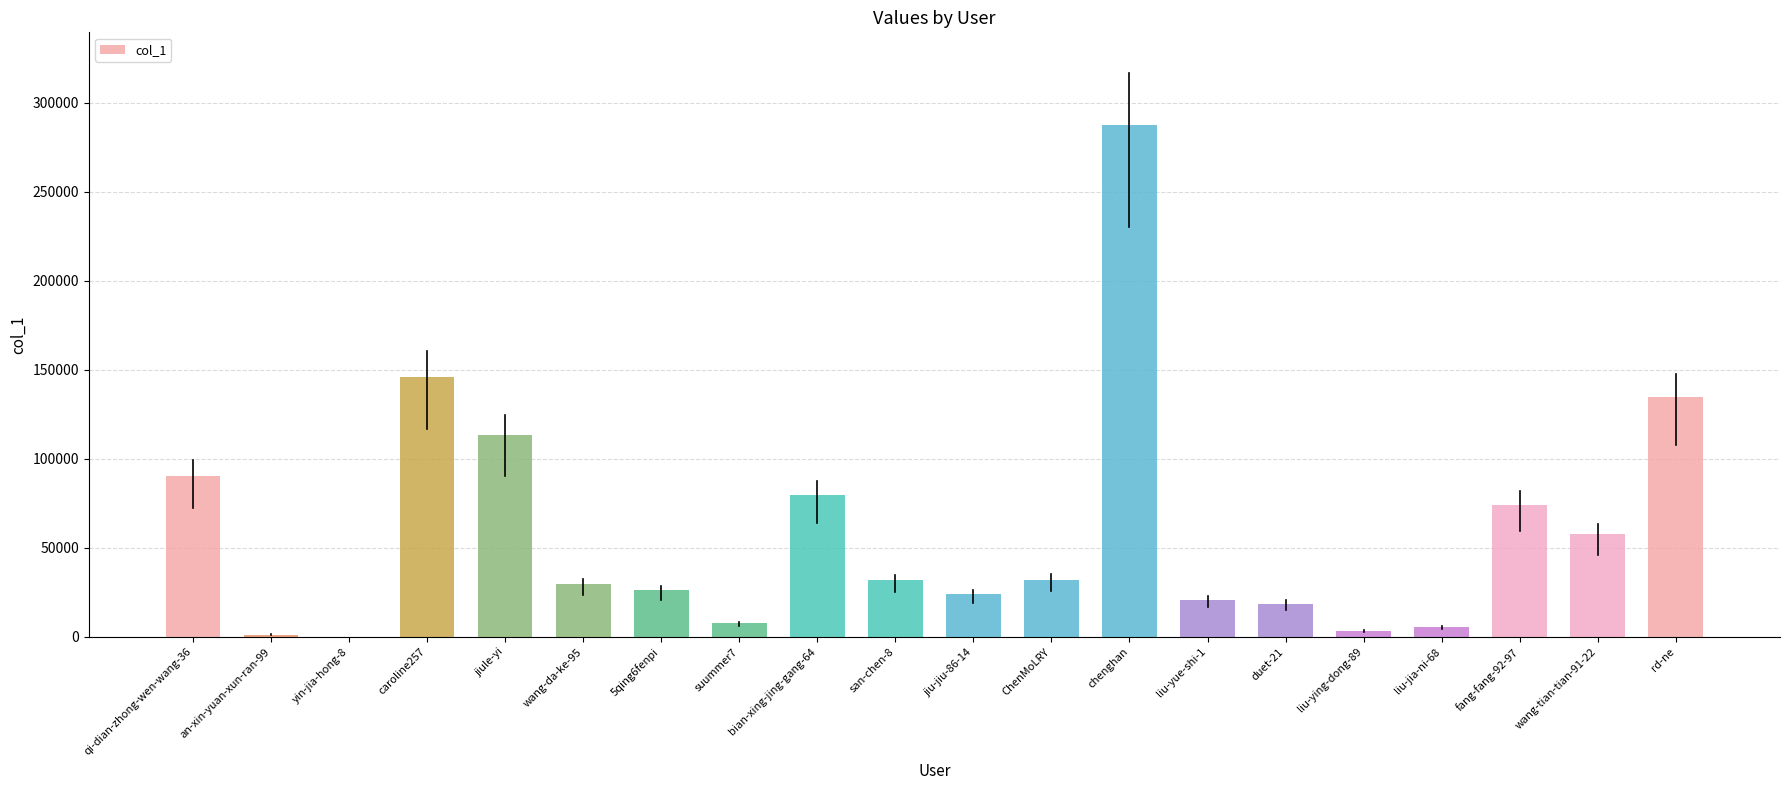

Which has a higher value, wang-tian-tian-91-22 or chenghan?

chenghan